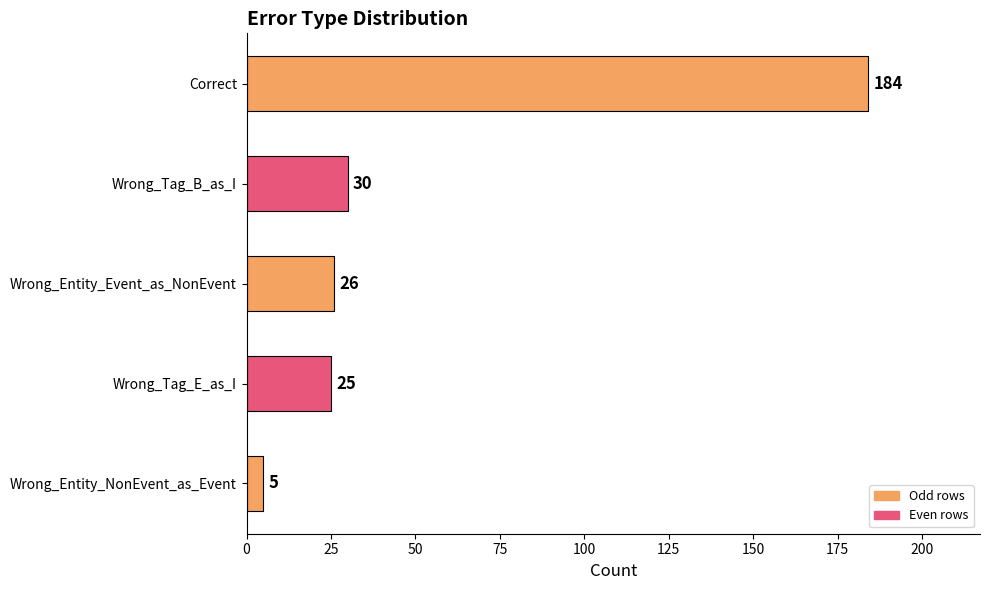

What is the difference between the maximum and second lowest values?

159